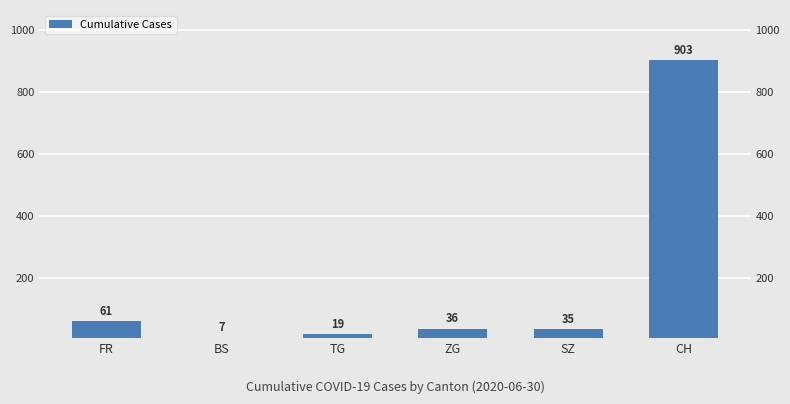

What is the sum of all values?

1061